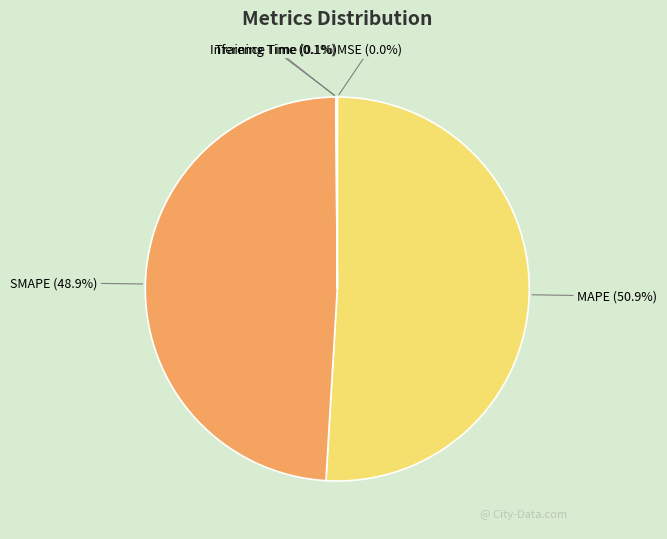

What percentage is the SMAPE slice, to the nearest percent?

49%